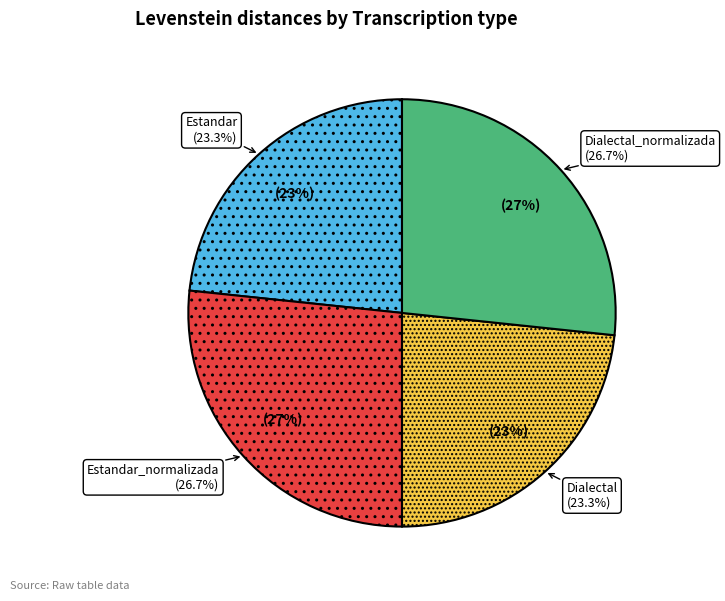

Rank the categories by value from highest to lowest.

Estandar_normalizada, Dialectal_normalizada, Estandar, Dialectal